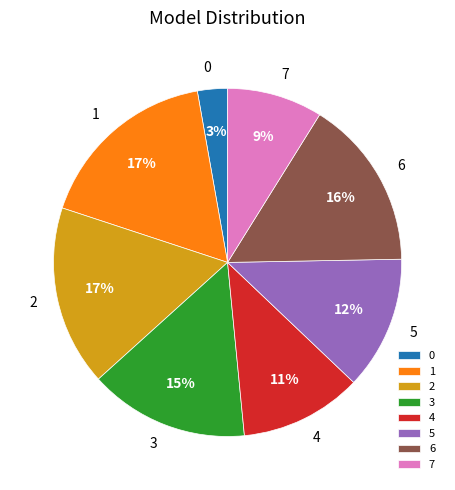

To the nearest percent, what portion does 5 represent?

12%